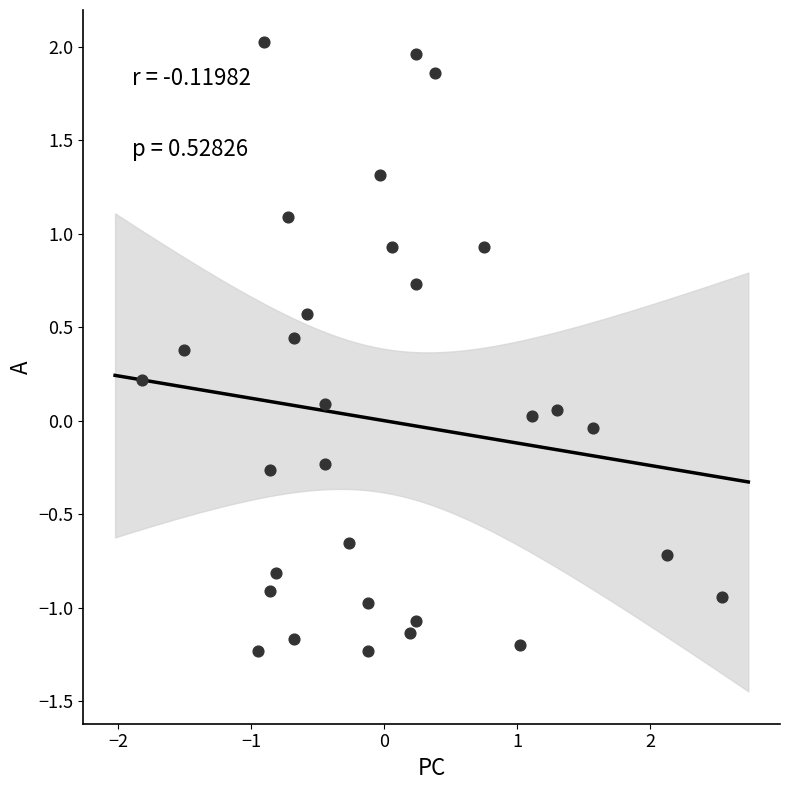

Count the number of points in this scatter plot.

30